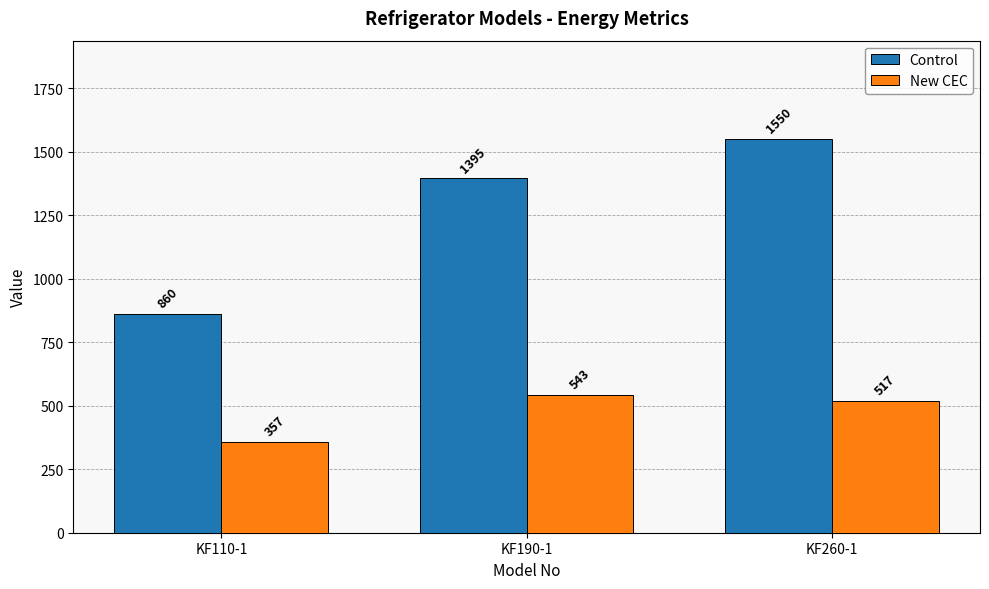

The value of New CEC at KF260-1 is 871. True or false?

False